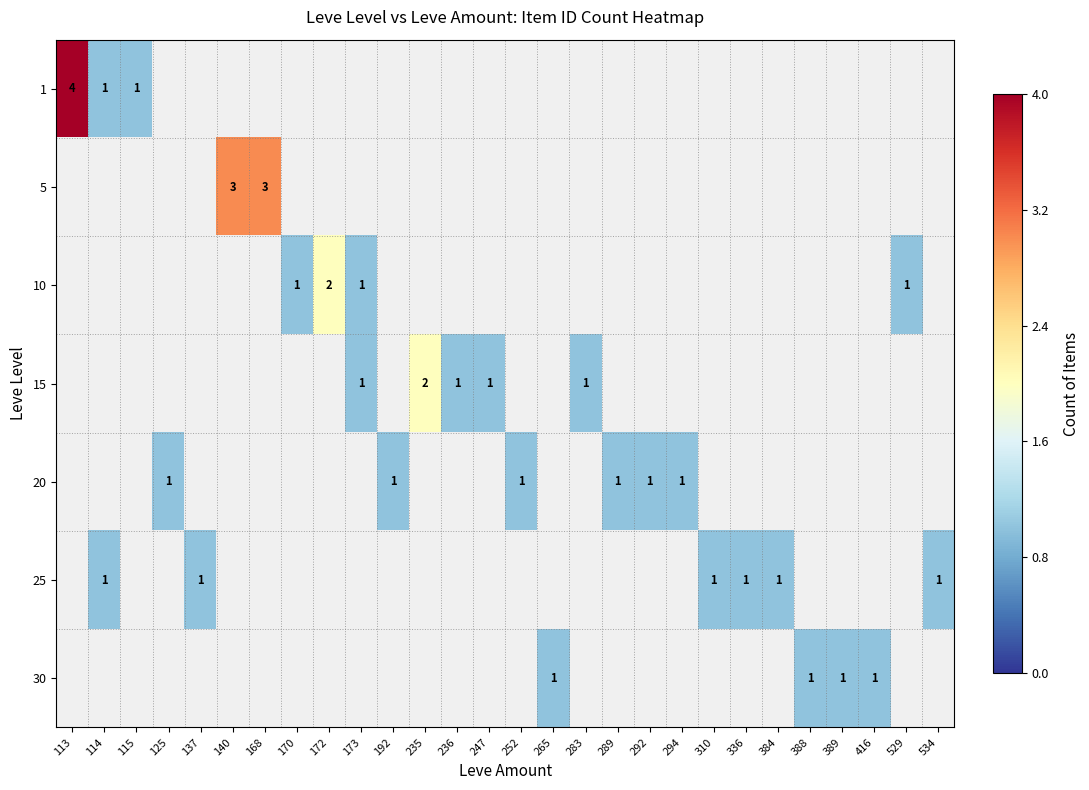

The 20 series shows 1 at 252. True or false?

True